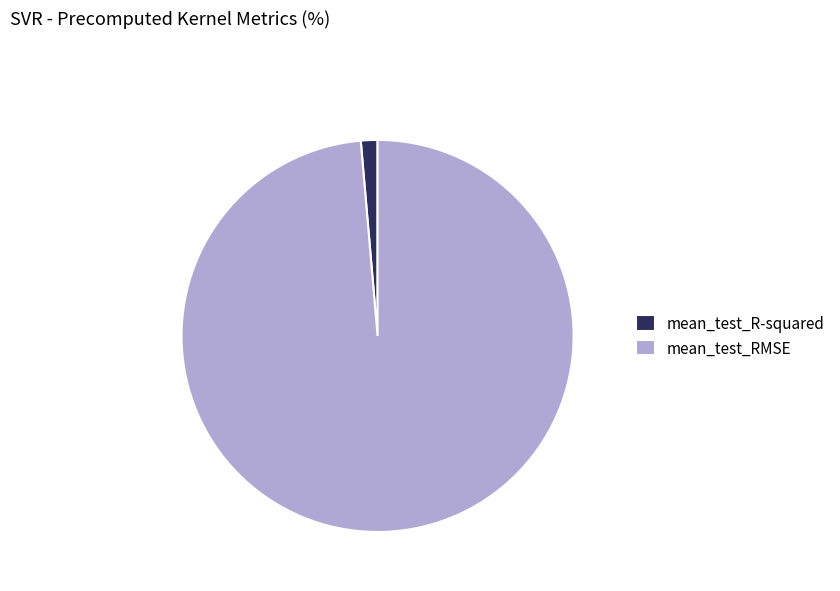

Is it true that mean_test_R-squared is 1% of the pie?

True